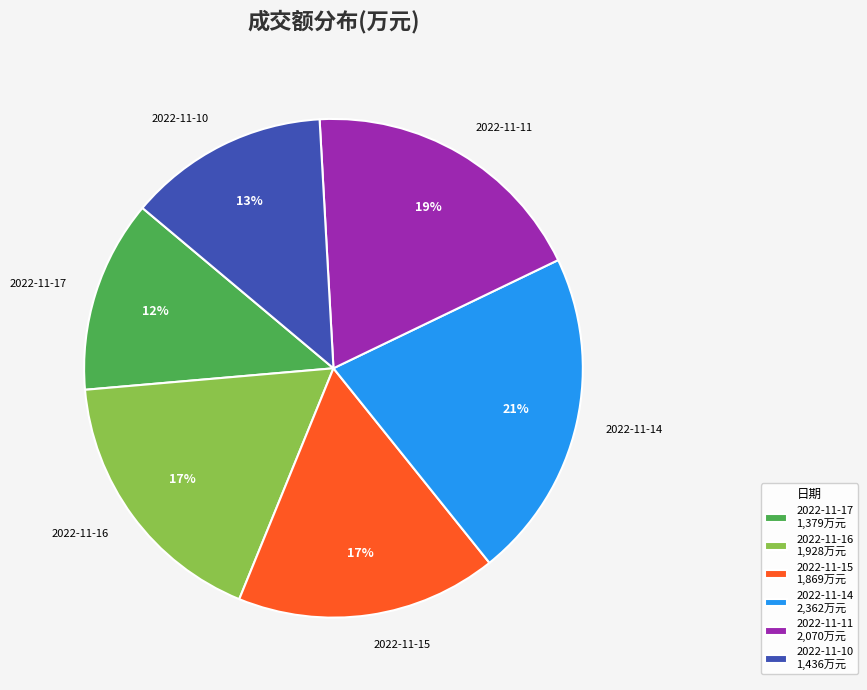

The 2022-11-10 slice represents 4% of the pie. True or false?

False